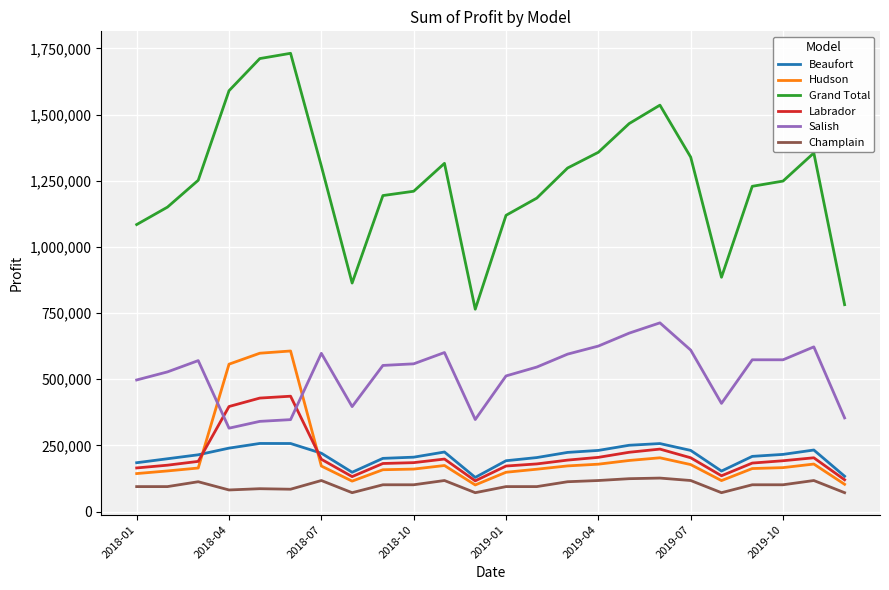

What is the minimum value for Grand Total?

764500.0